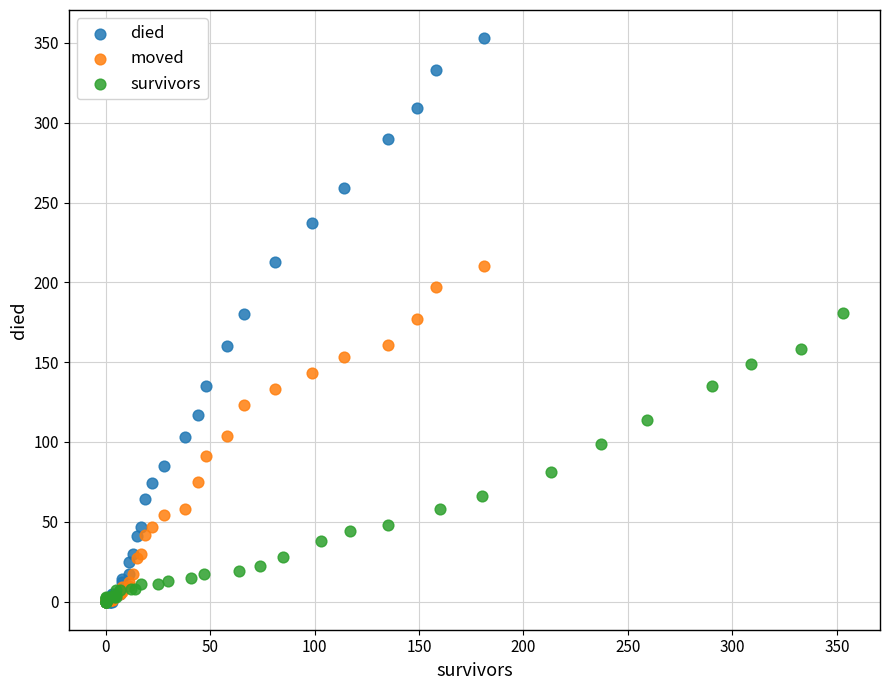

What are all the series names shown in the legend?

died, moved, survivors